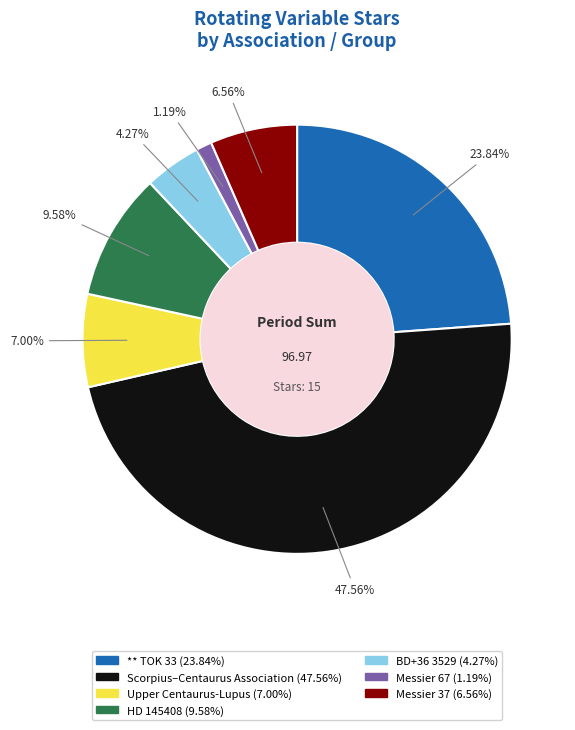

Which category has the biggest portion of the pie?

Scorpius–Centaurus Association